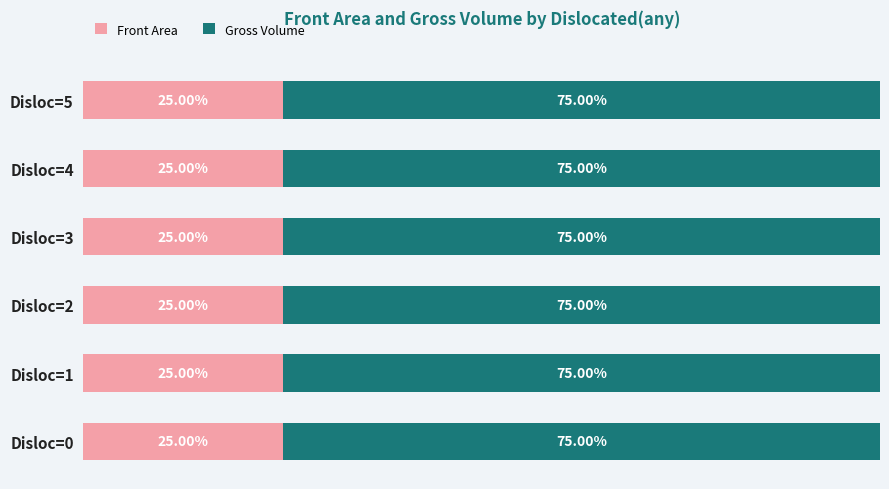

What are all the series names shown in the legend?

Front Area, Gross Volume